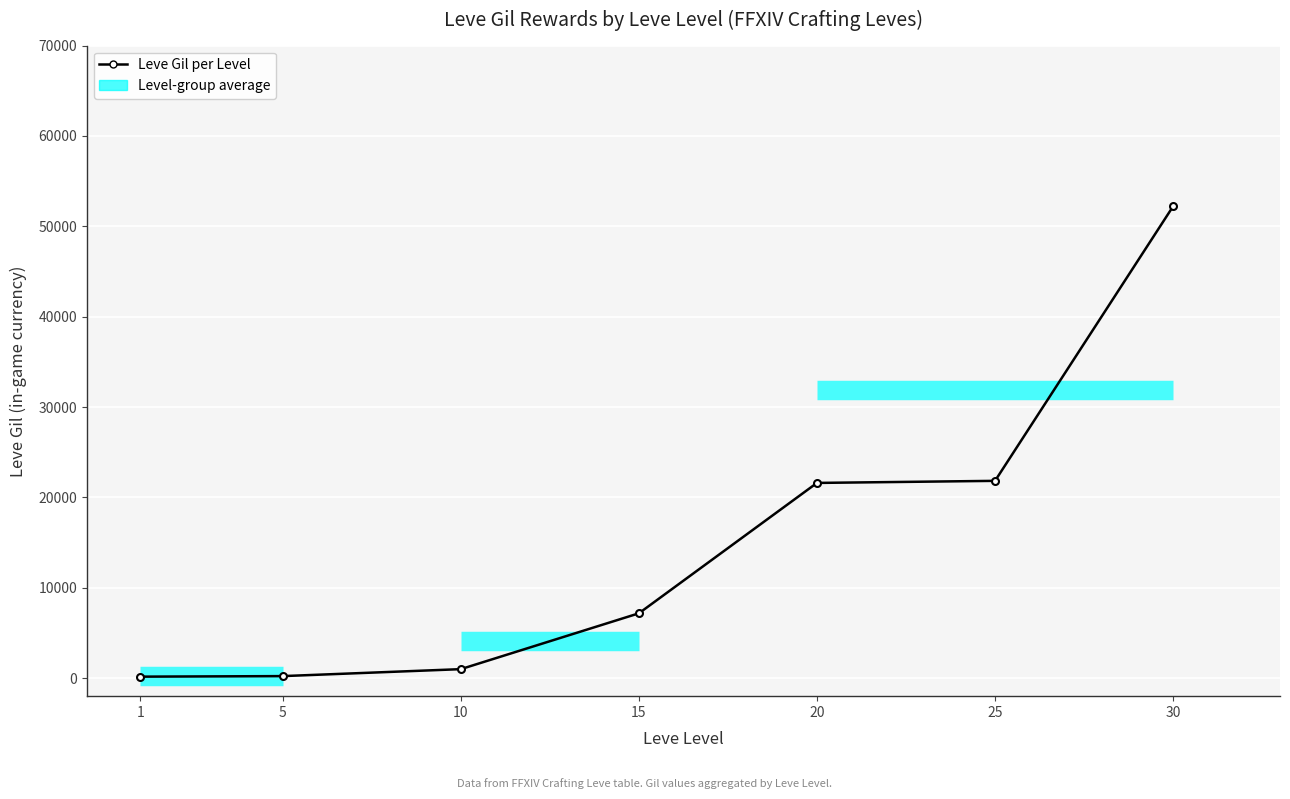

Is it true that the value at 25 is 14123?

False